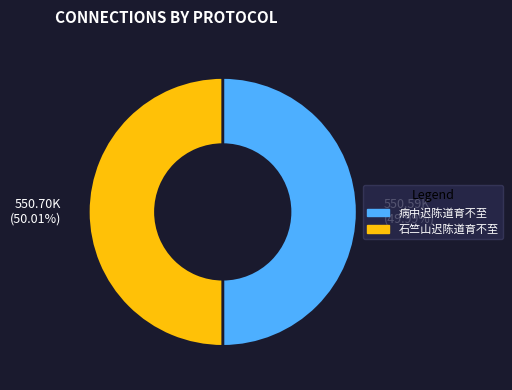

Is the sum of 550.59K (49.99%) and 550.70K (50.01%) greater than half?

Yes